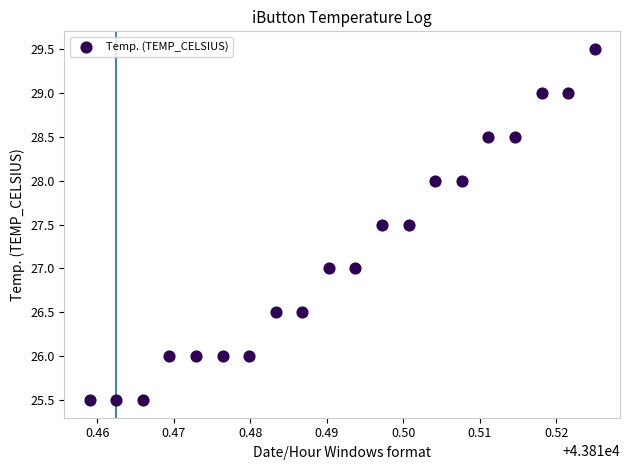

What is the range of Y values (max minus min)?

4.0